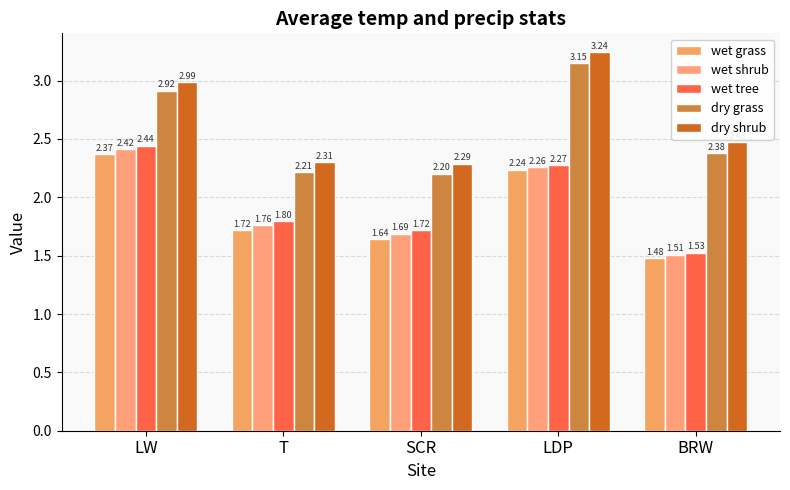

What is the label of the 5th bar from the left?

BRW